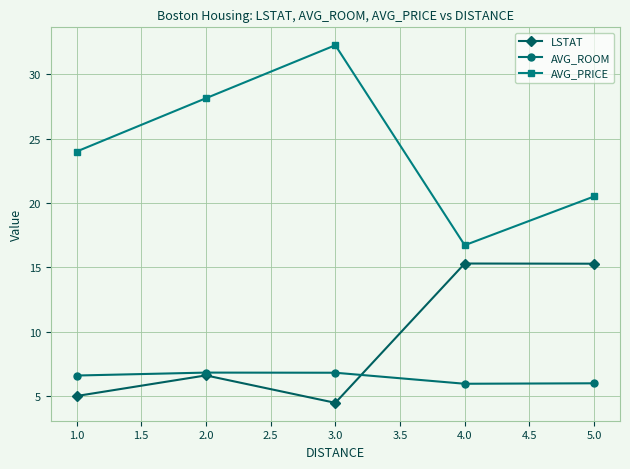

At how many categories does at least one series exceed 14?

5